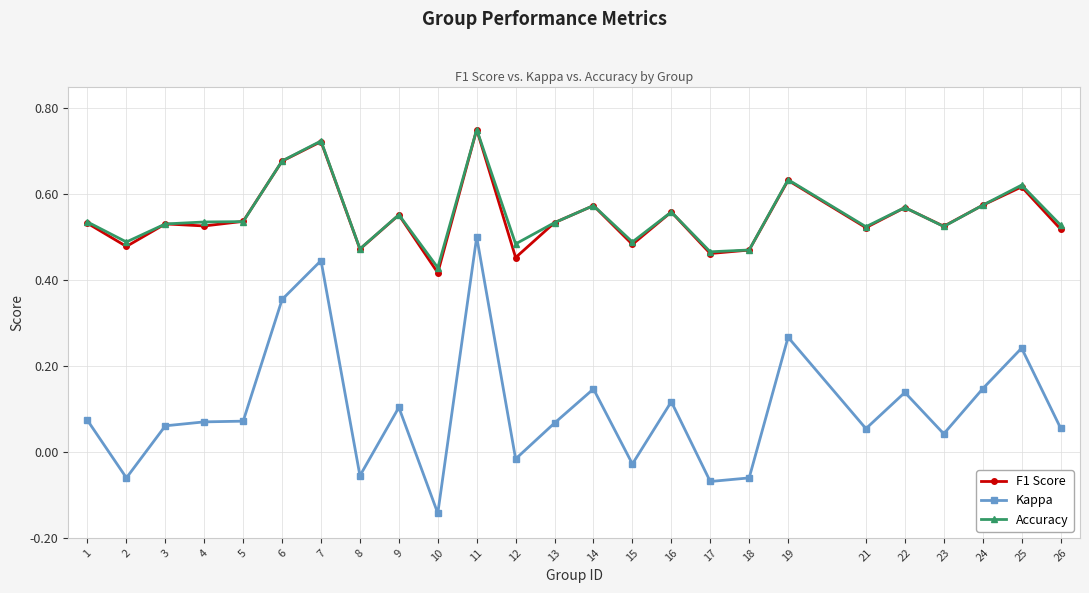

At which category is the sum across all series the highest?

11